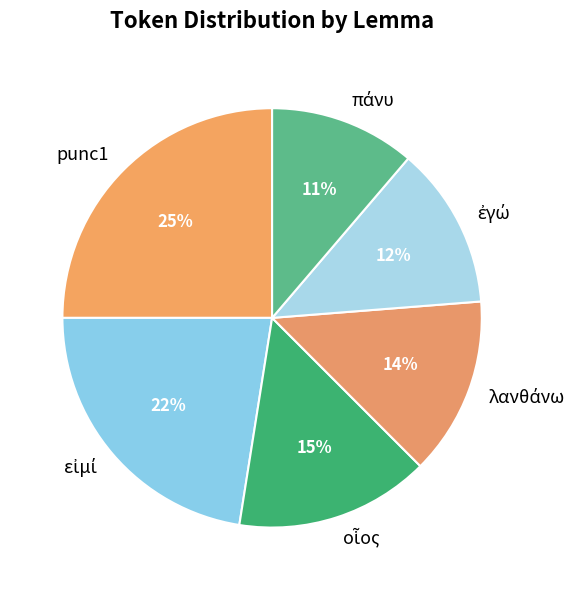

Which slice is the largest?

punc1